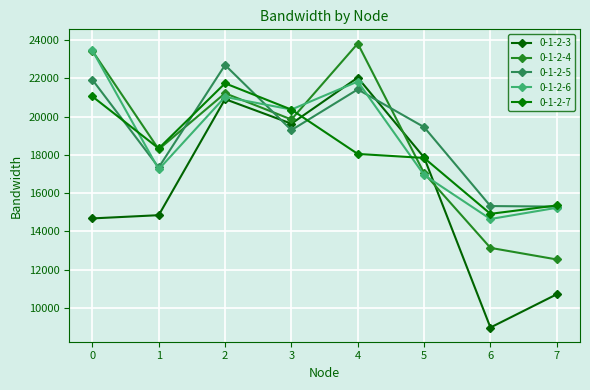

Which category has the lowest value in the 0-1-2-4 series?

7